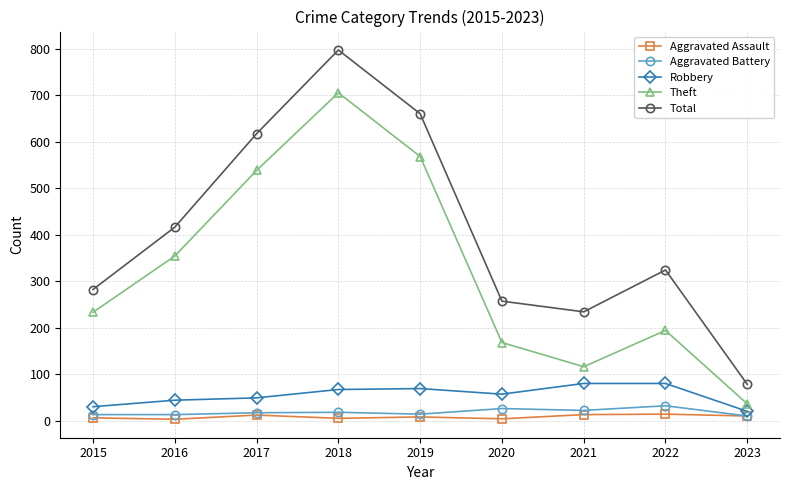

Does the chart have visible grid lines?

Yes